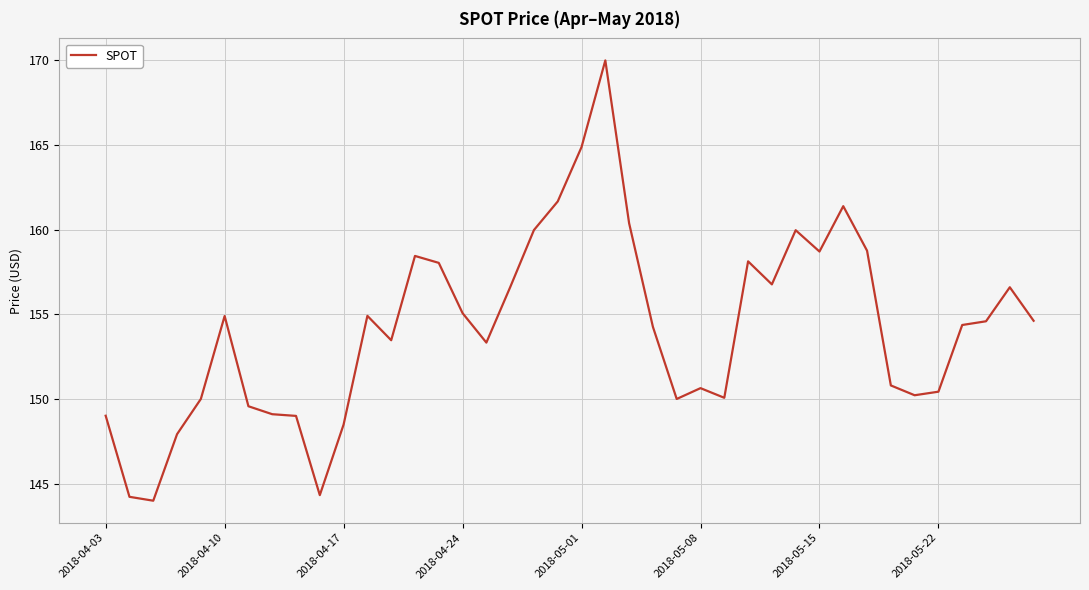

True or false: there are more than 2 points higher than both neighbors.

True